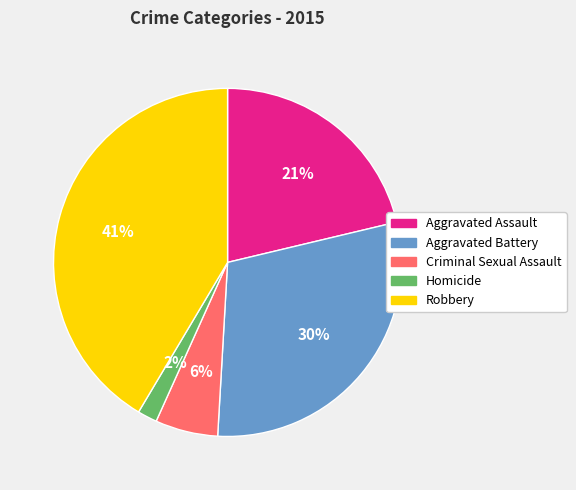

True or false: Criminal Sexual Assault accounts for 1% of the total.

False